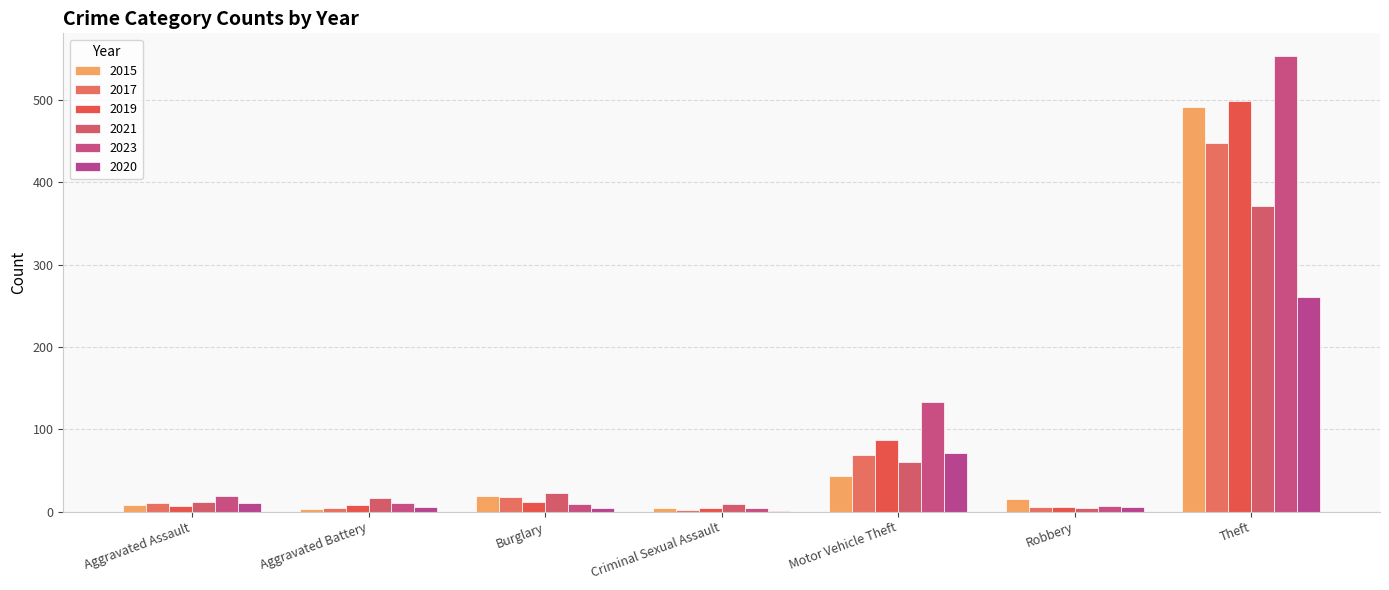

How many data points does each series have?

7